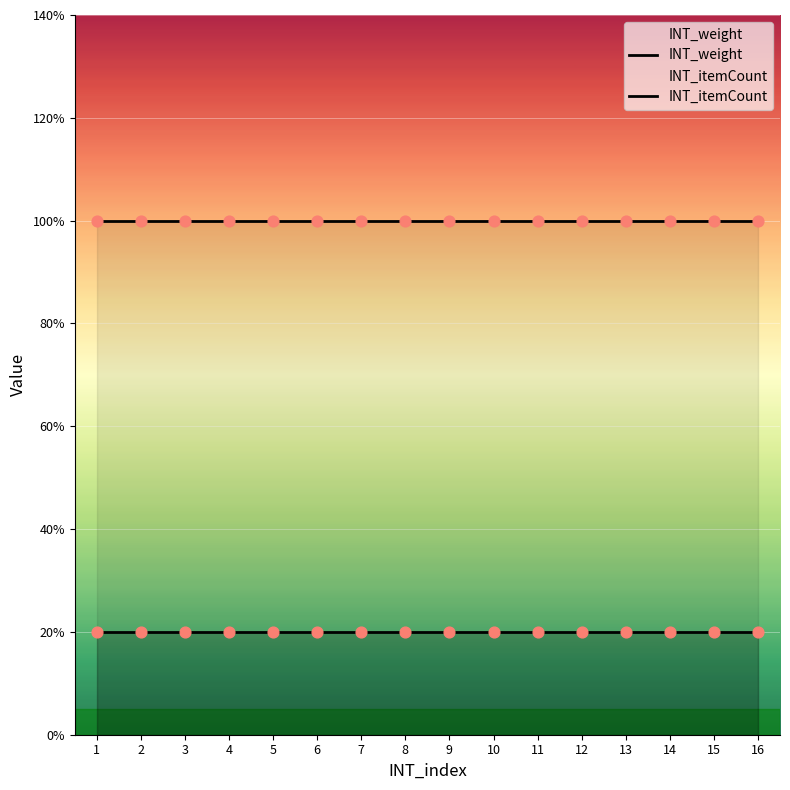

Which series reaches the maximum Y coordinate?

INT_weight